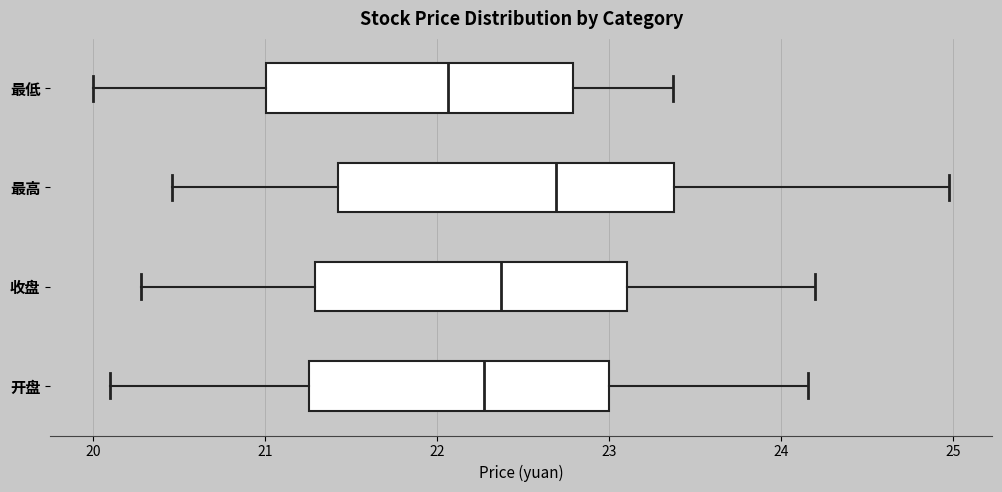

Which box's median line is the furthest to the right?

最高